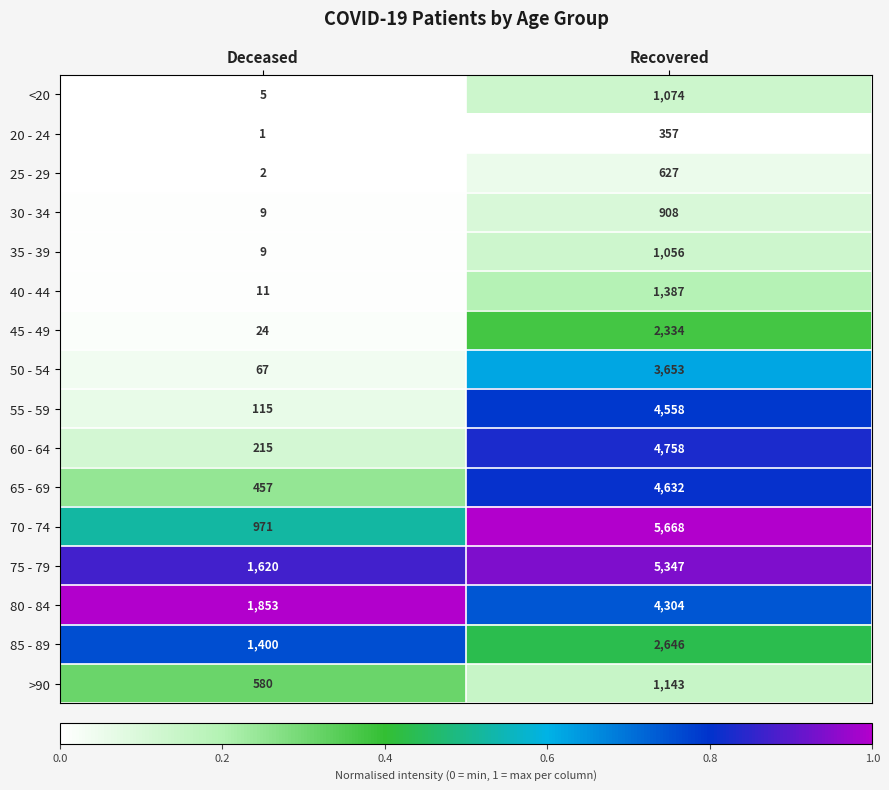

What is the spread (max minus min) of values at Recovered?

5311